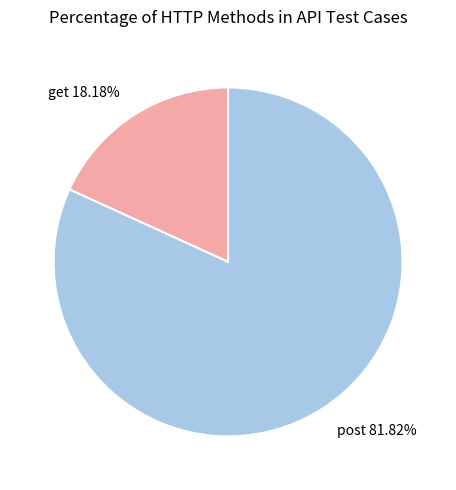

How much of the chart is everything except post?

18.2%